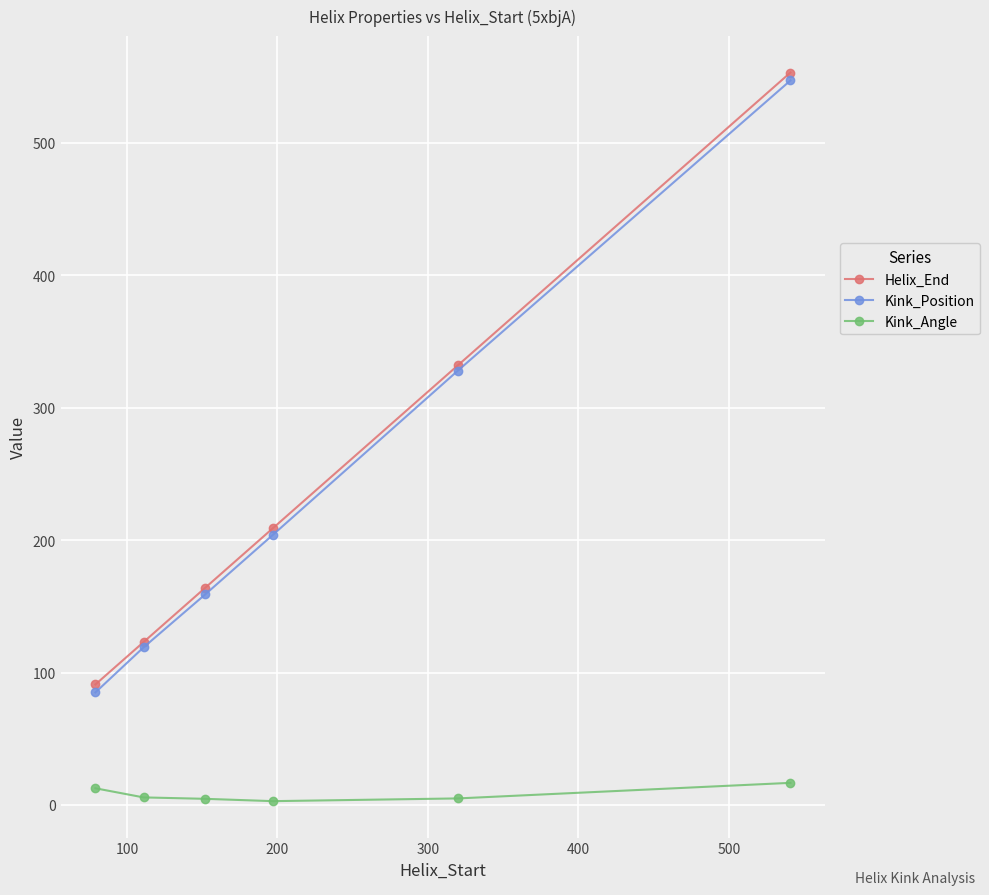

What is the lowest value of the Helix_End series?

91.0